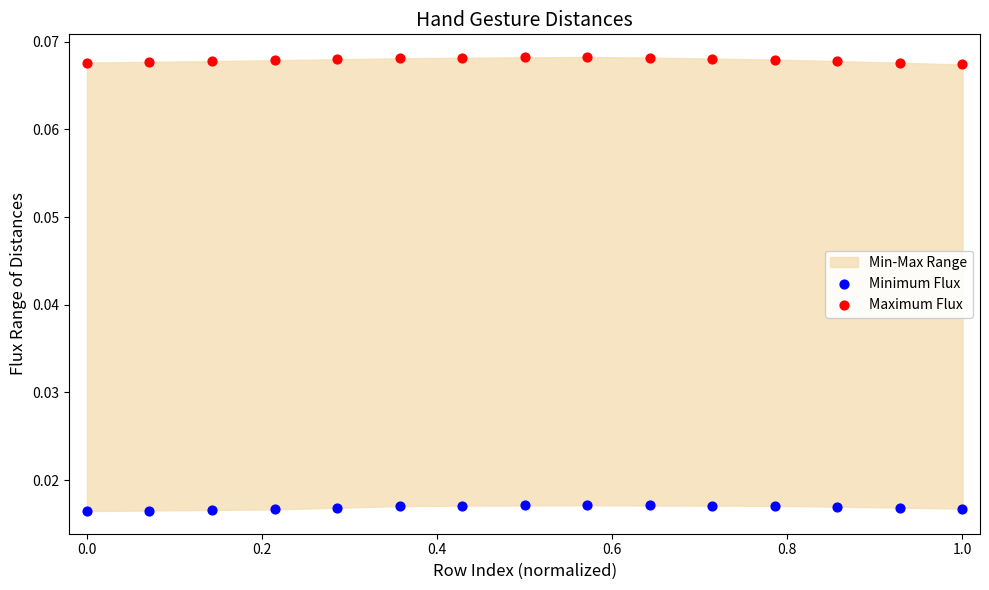

Which series reaches the maximum Y coordinate?

Maximum Flux